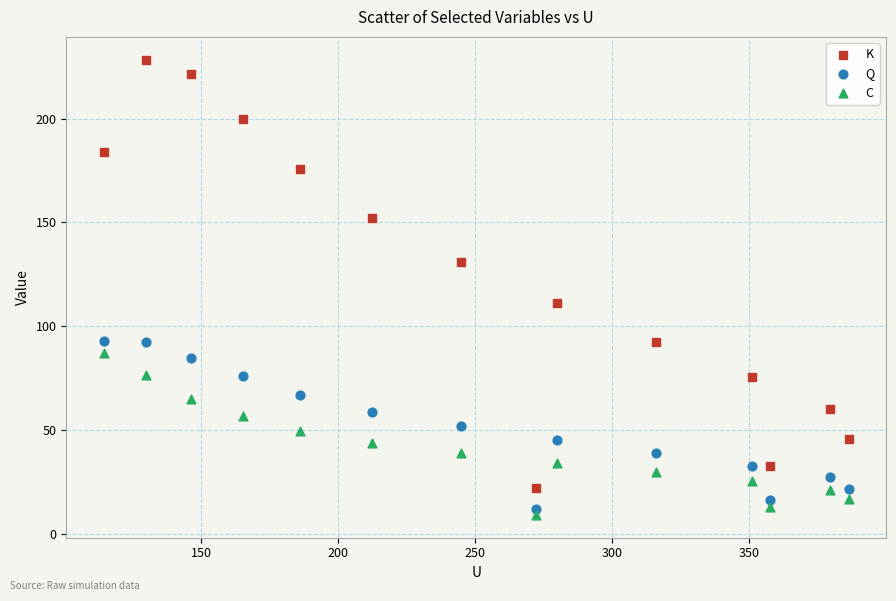

Which series reaches the maximum Y coordinate?

K